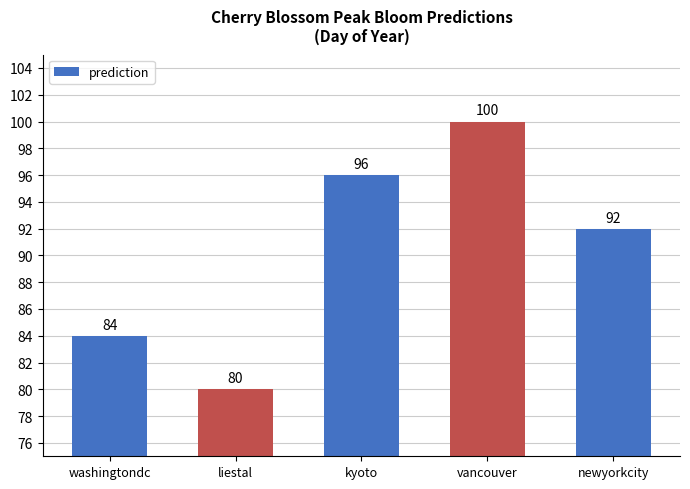

Which has a higher value, kyoto or liestal?

kyoto